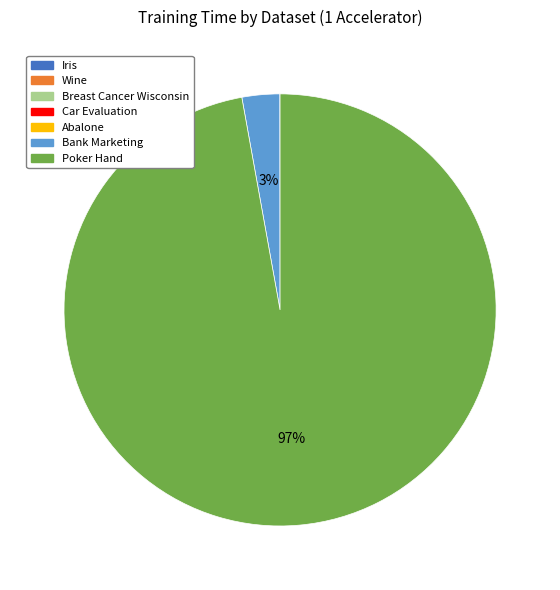

To the nearest percent, what is the difference between the largest and smallest slice percentages?

97%